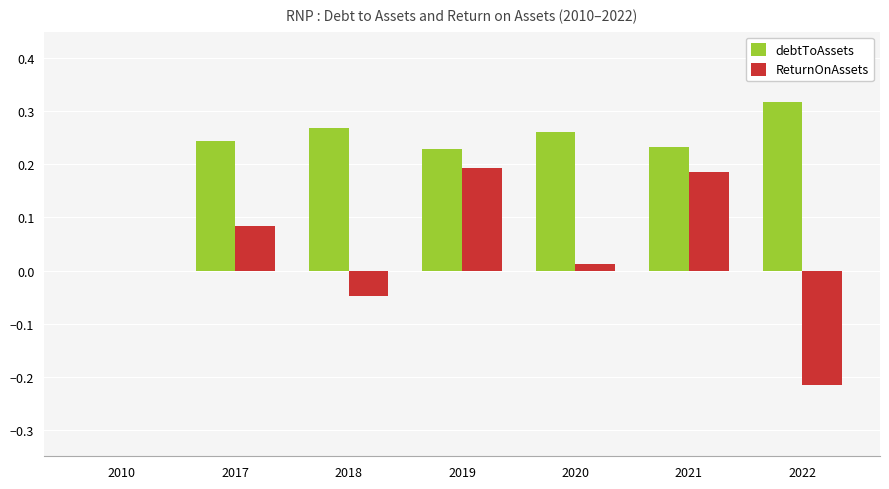

Is it true that debtToAssets equals 0.1 at 2010?

False